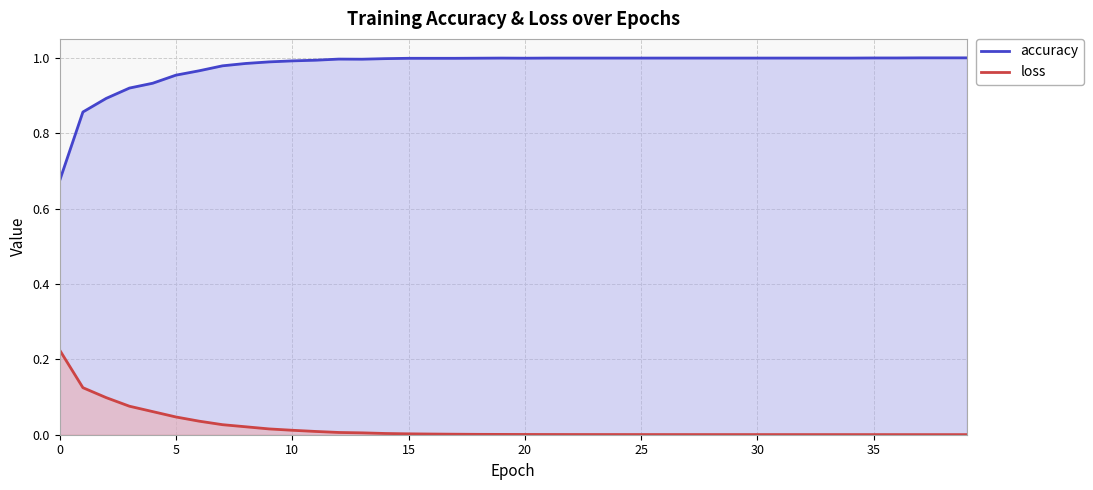

The value of loss at 35 is 0.0. True or false?

False